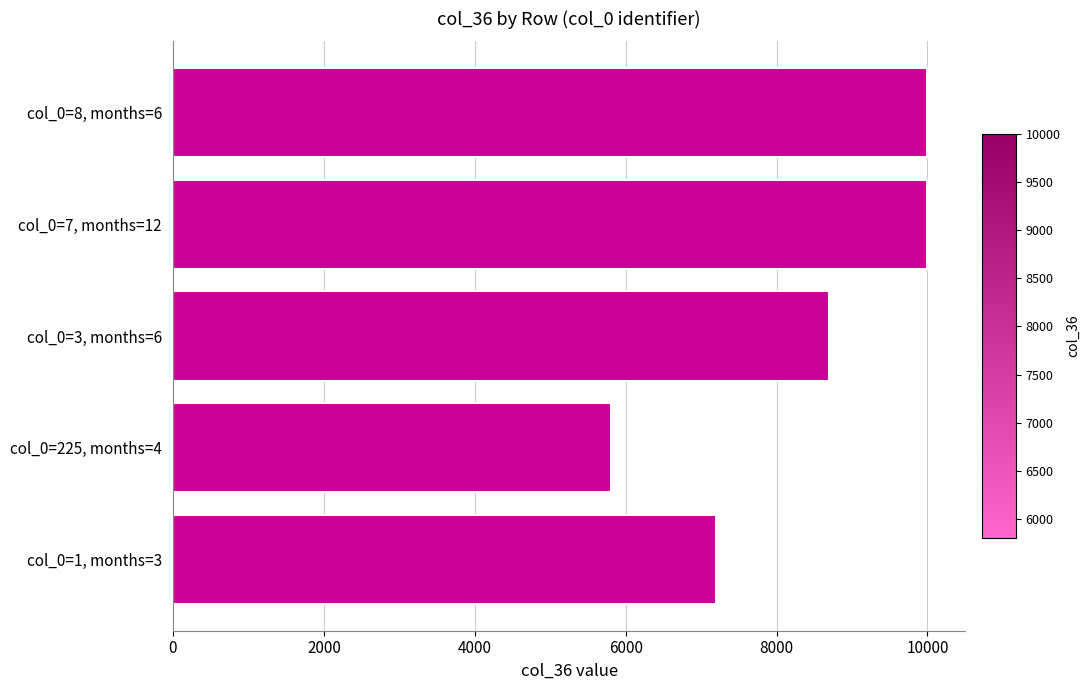

Reading bottom to top, what are all the values shown in this chart?

7200	5800	8700	10000	10000